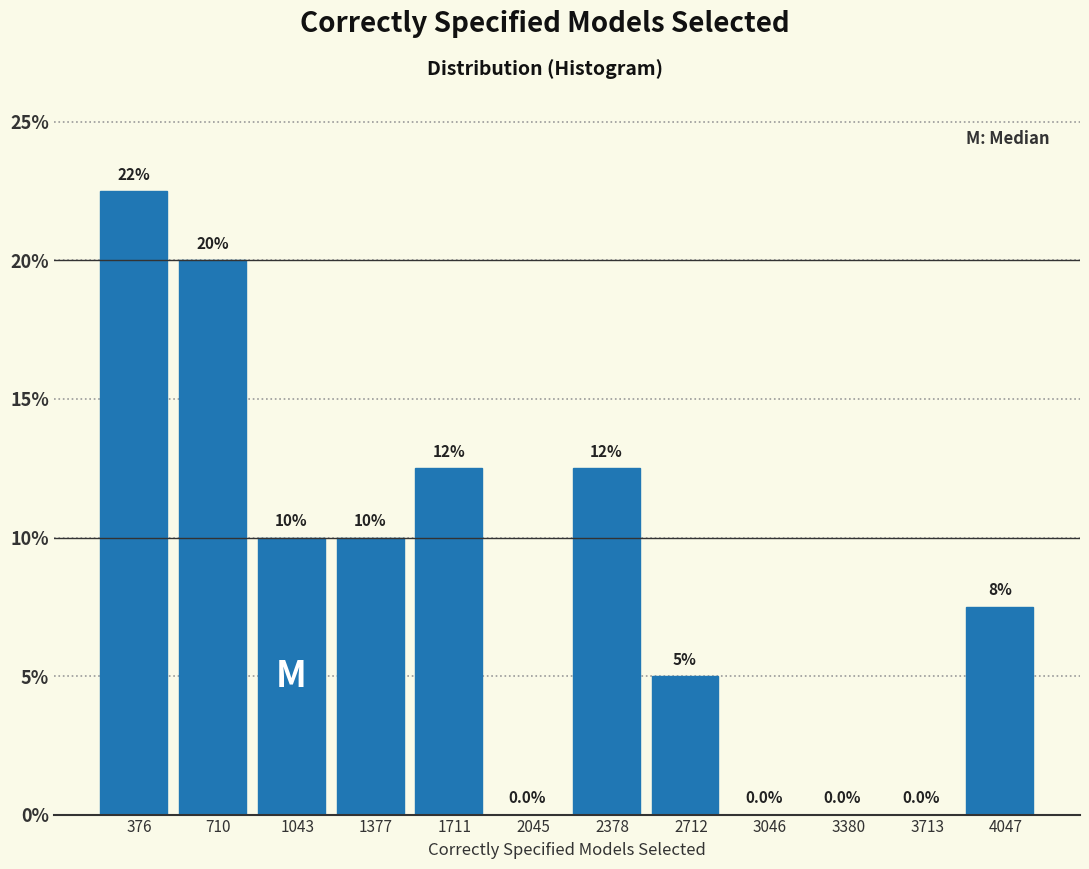

Over which range of the x-axis is the bar tallest?

200 to 550